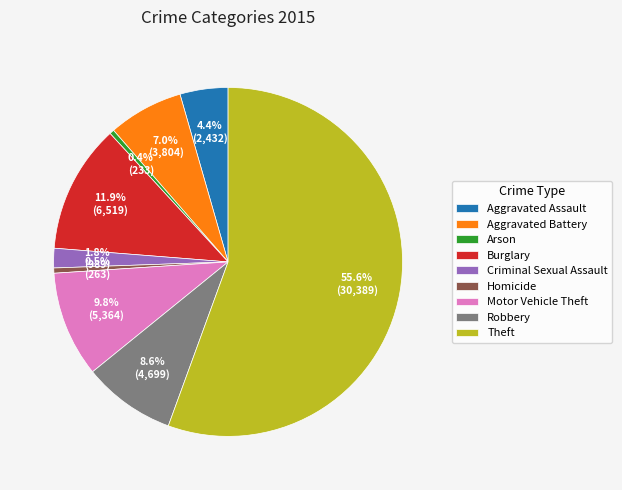

How many slices are in this pie chart?

9